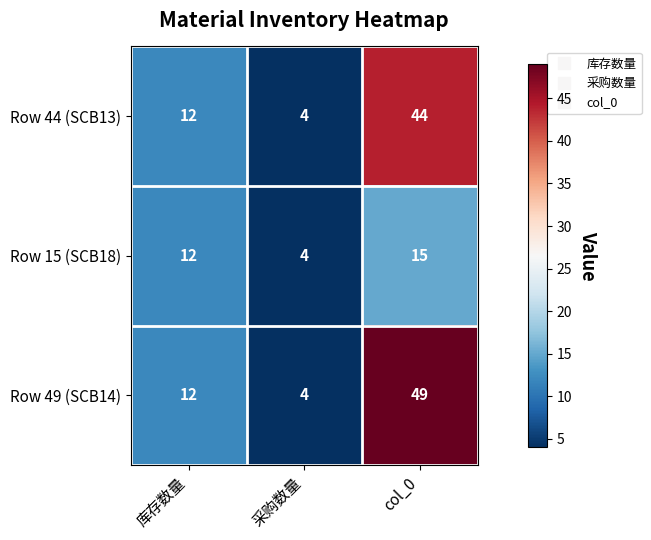

What is the difference between the maximum and minimum values in the Row 49 (SCB14) series?

45